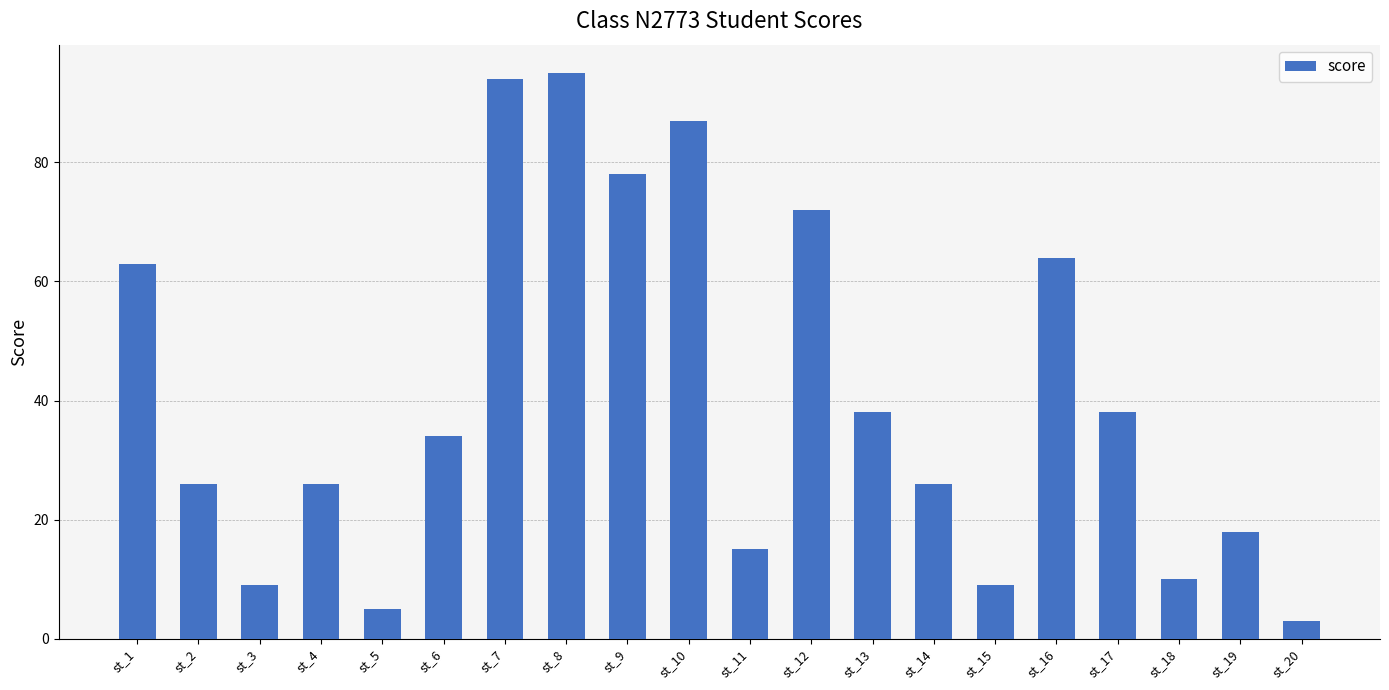

What is the ratio of the value at st_4 to the value at st_6?

0.8